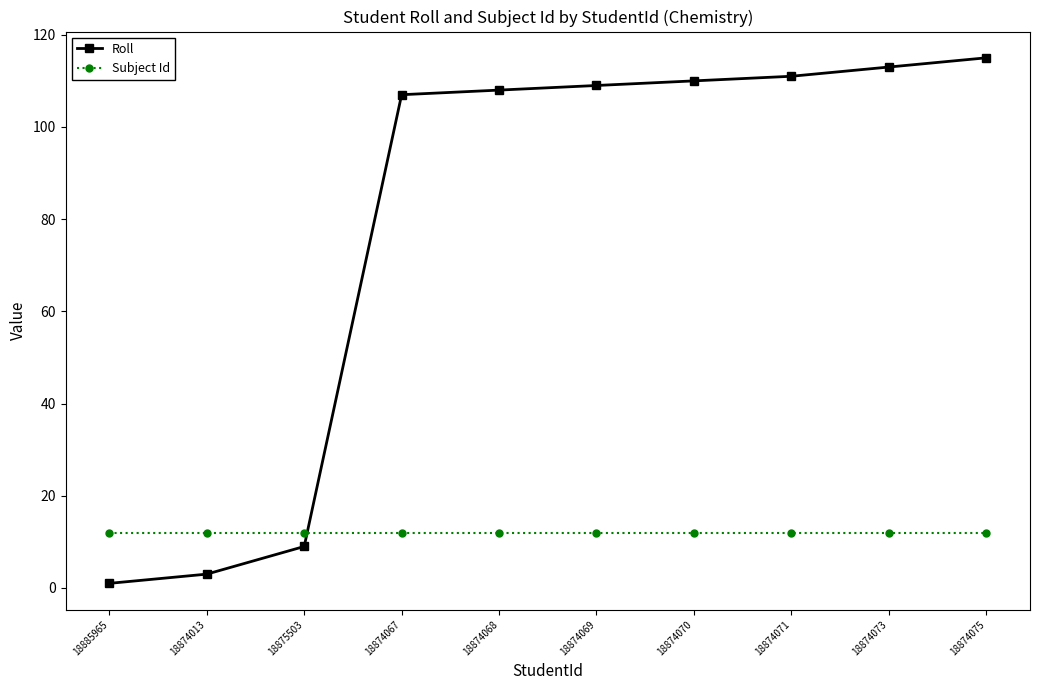

What is the value of the Subject Id point at the 8th from the left?

12